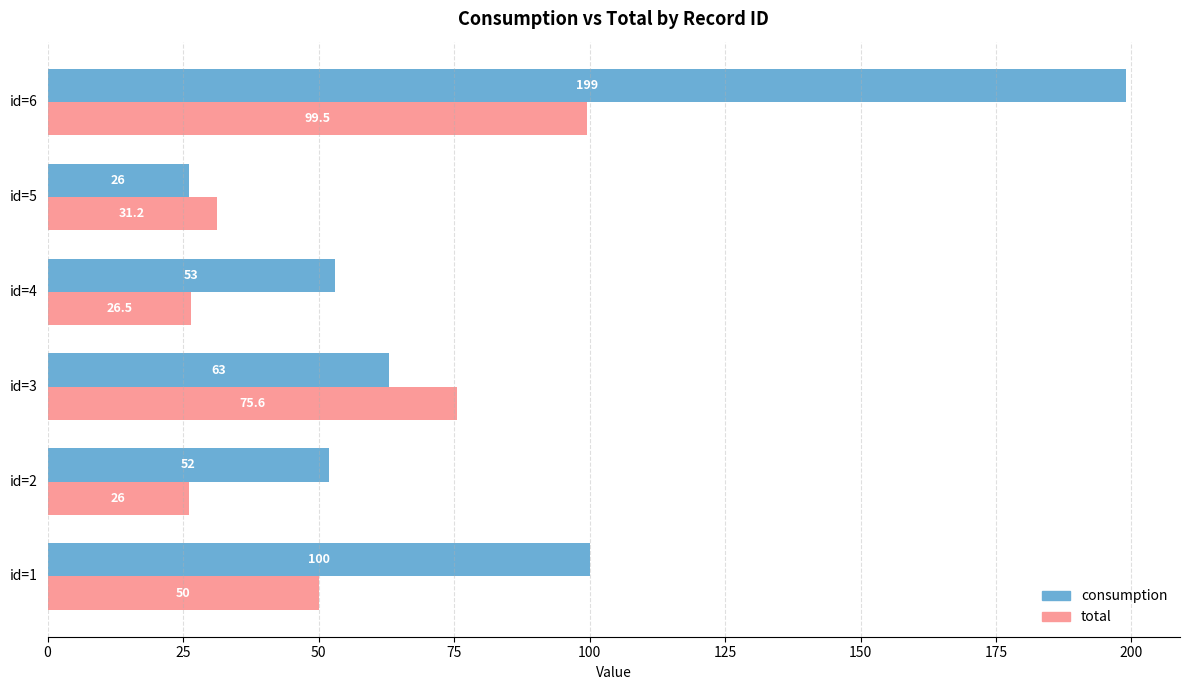

What value does the total series have at id=6?

99.5